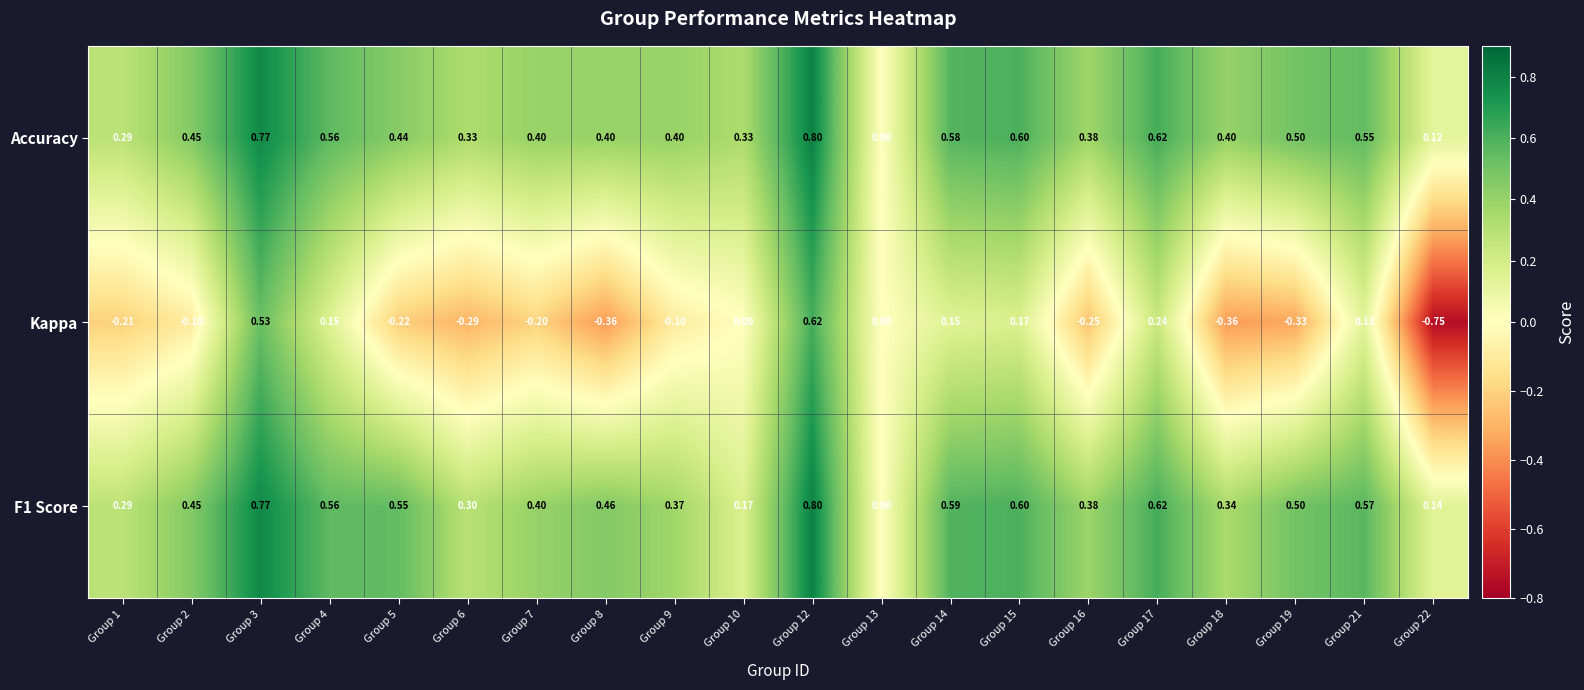

How many series are shown in this chart?

3